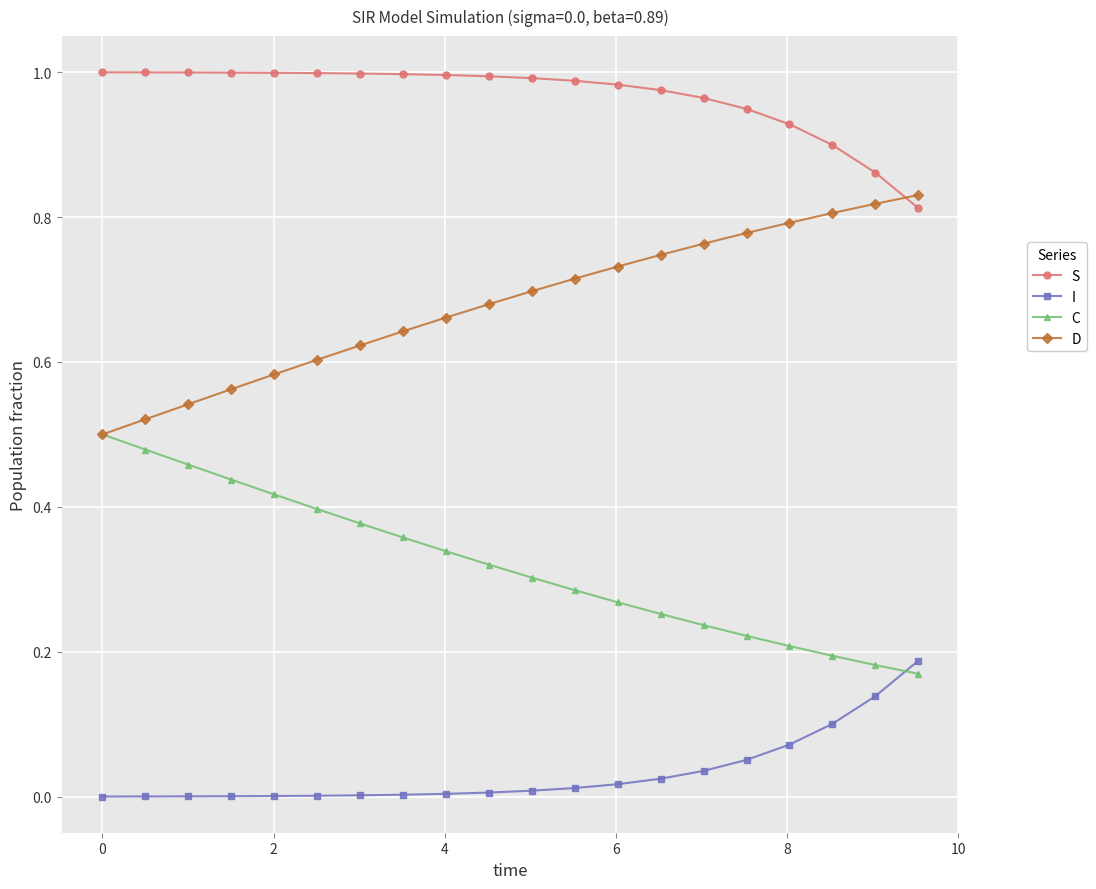

What are all the series names shown in the legend?

S, I, C, D